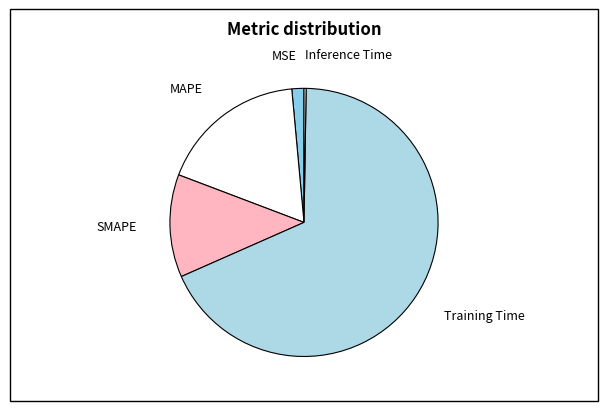

Do Training Time and MSE together represent more than half of the pie?

Yes